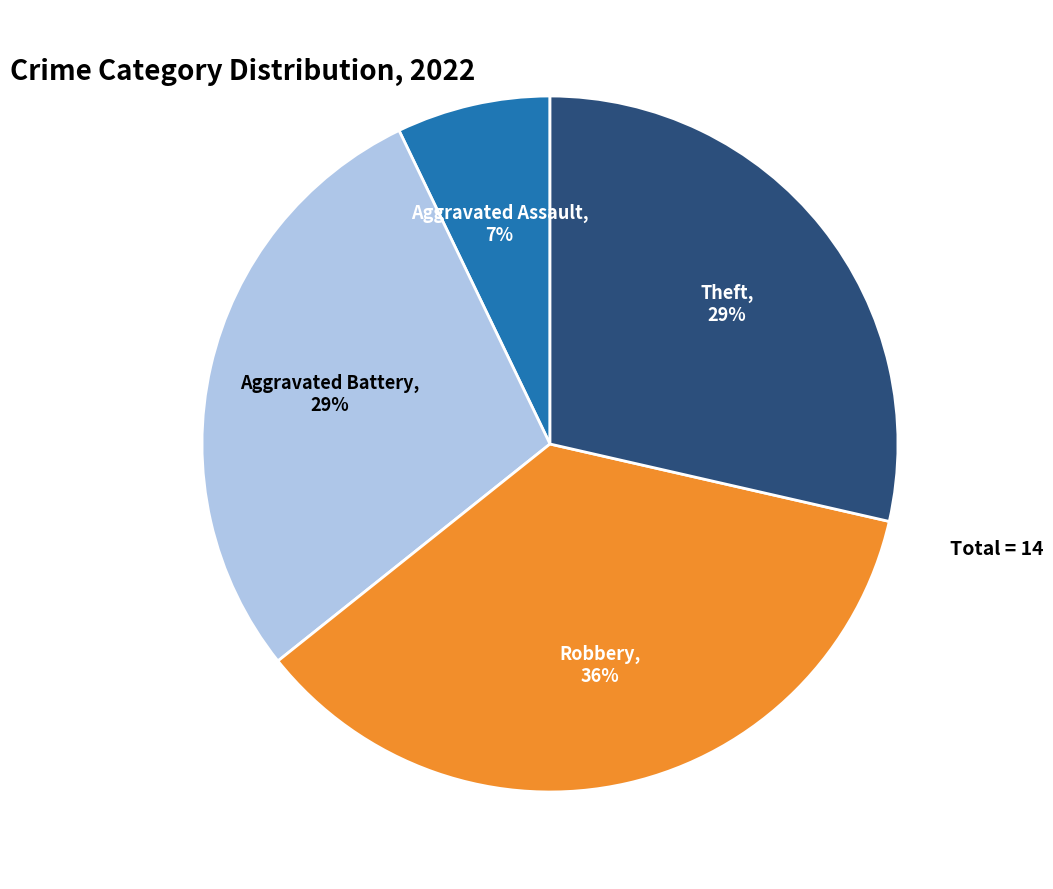

How many slices are in this pie chart?

4